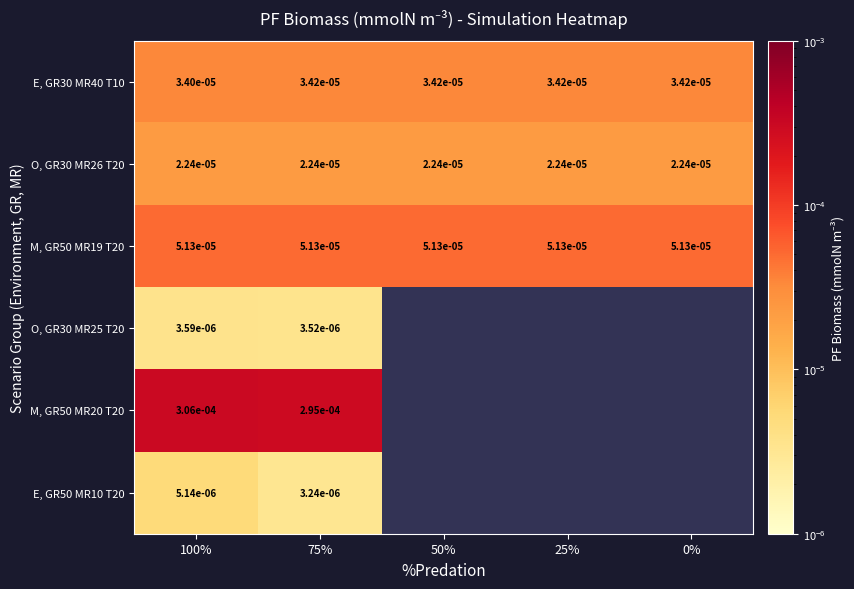

Is the value of M, GR50 MR19 T20 at 25% greater than the value of E, GR30 MR40 T10 at 25%?

Yes